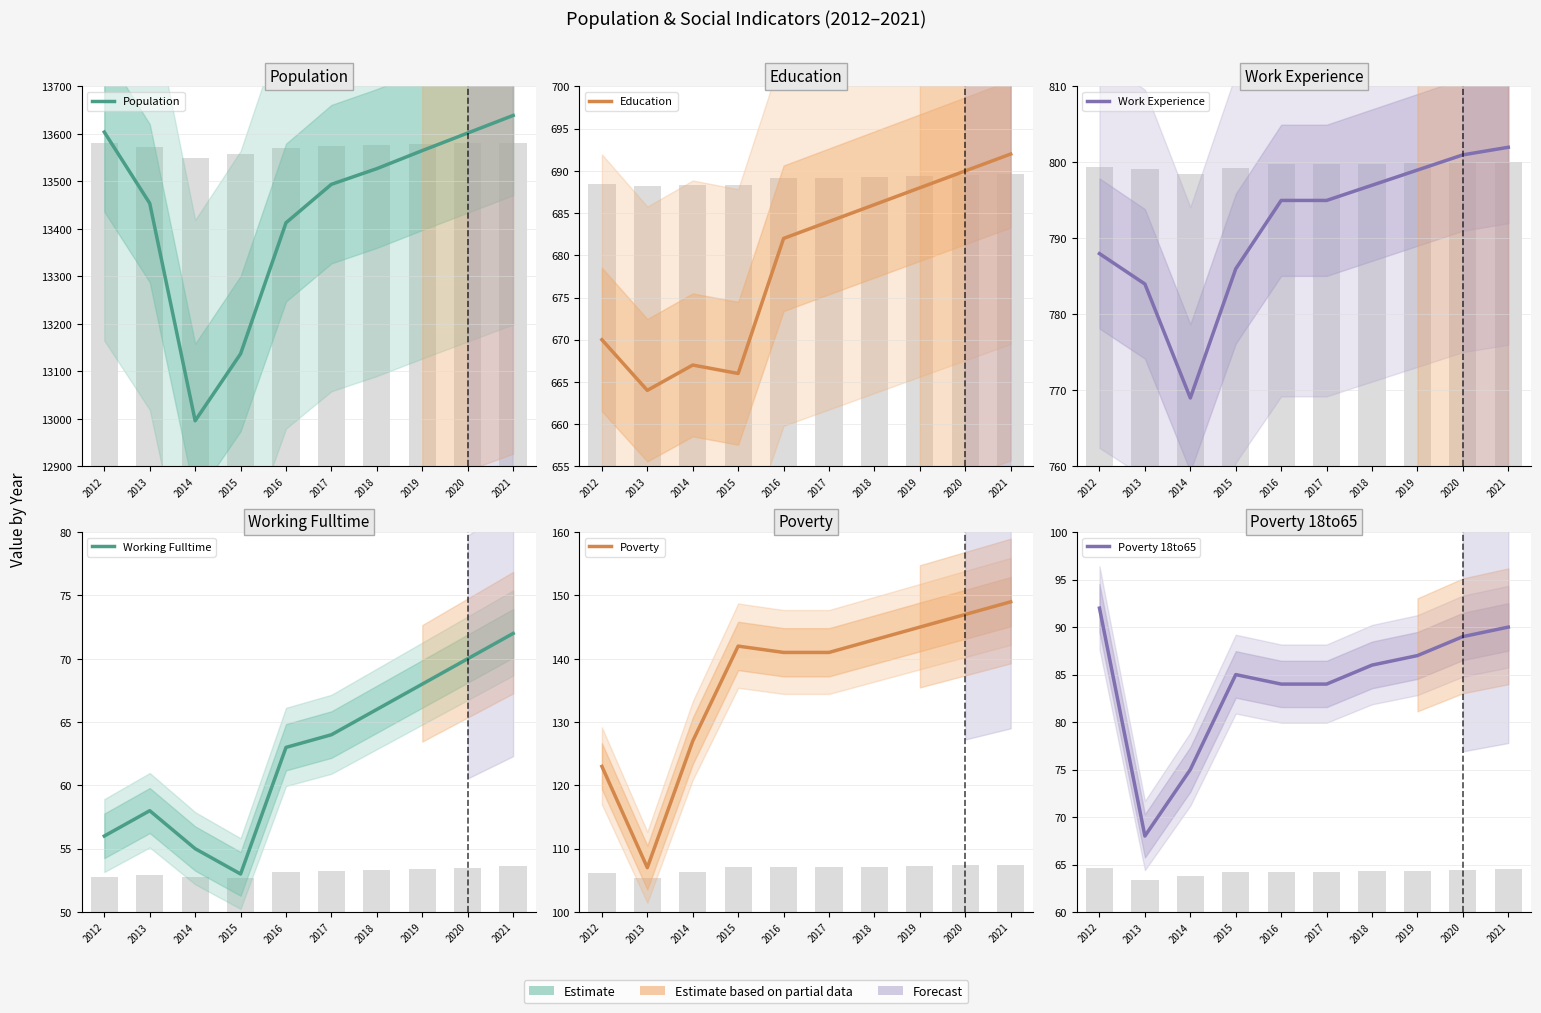

What is the sum of the Poverty values at 2013 and 2020?

254